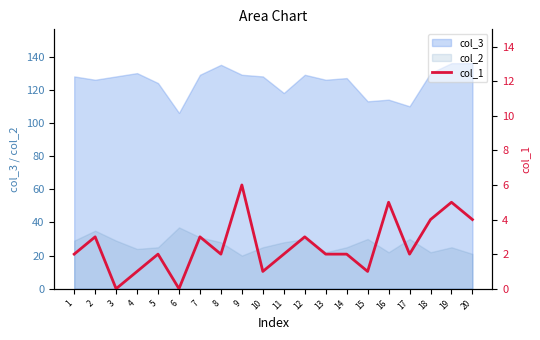

The chart shows a value of 4 at 12. True or false?

False